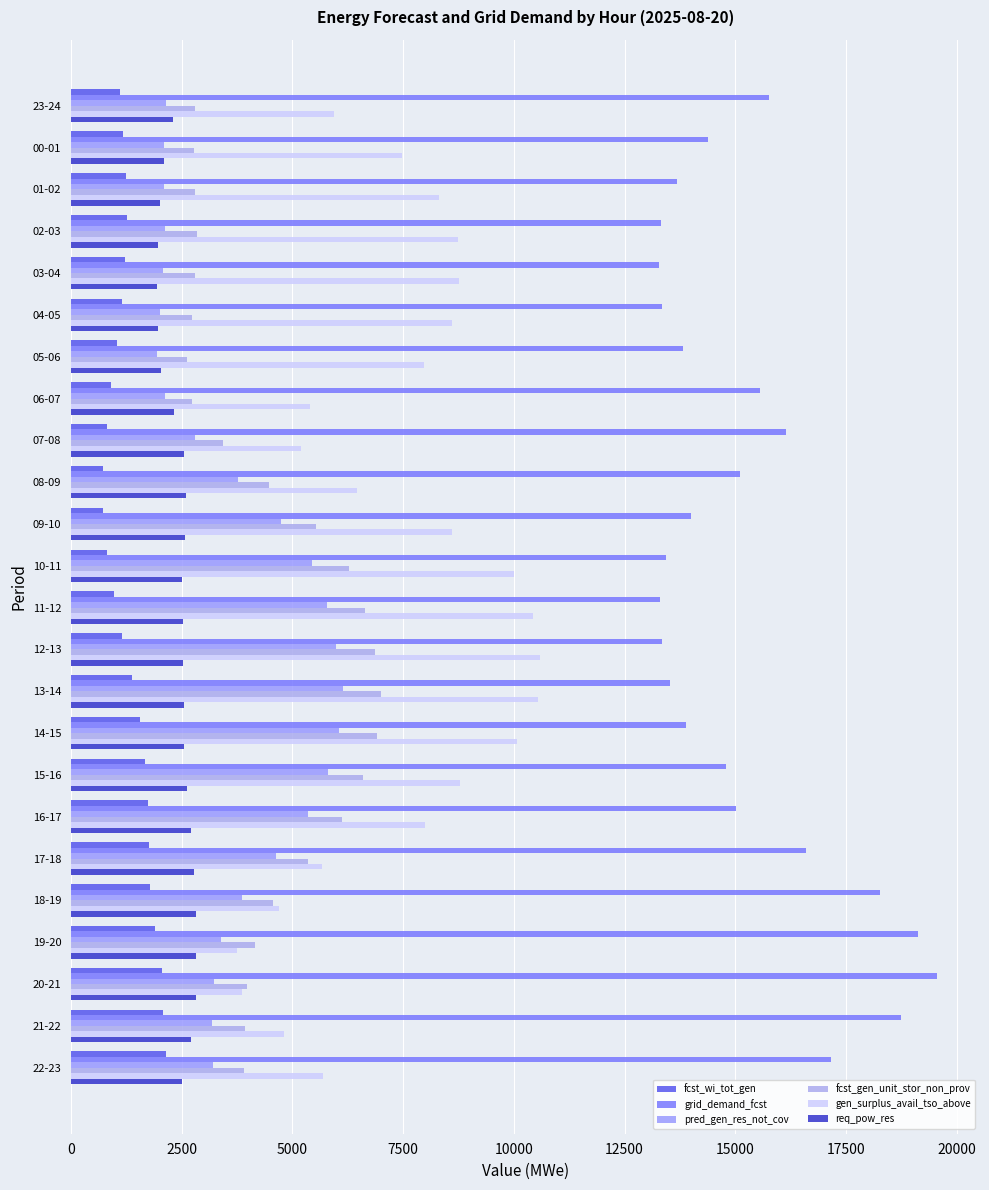

What is the greatest value displayed?

19548